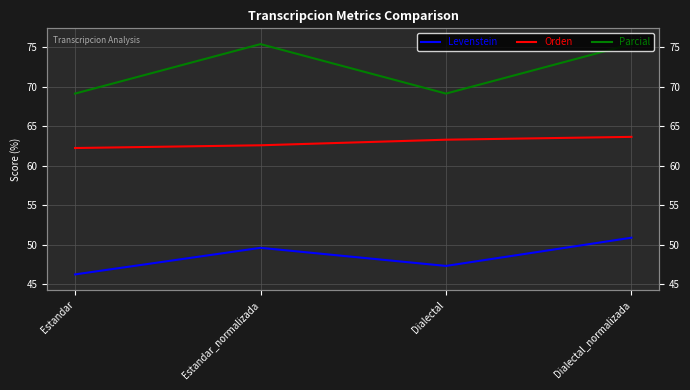

Reading left to right, what are all the values shown in this chart?

Levenstein: Estandar=46.2	Estandar_normalizada=49.6	Dialectal=47.3	Dialectal_normalizada=50.9
Orden: Estandar=62.2	Estandar_normalizada=62.6	Dialectal=63.3	Dialectal_normalizada=63.6
Parcial: Estandar=69.1	Estandar_normalizada=75.4	Dialectal=69.1	Dialectal_normalizada=75.4